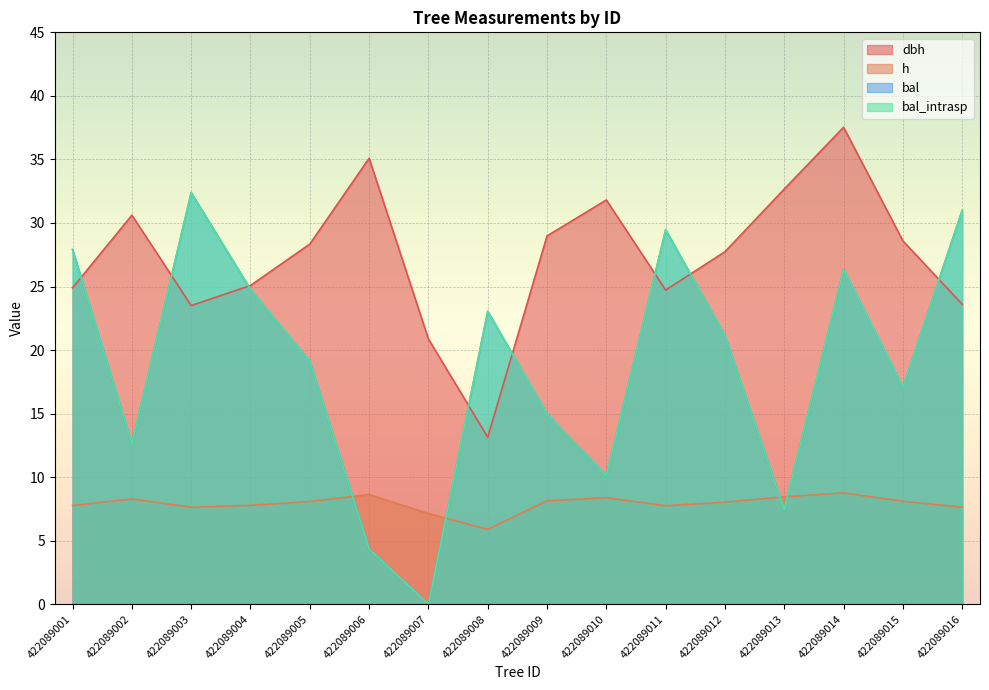

True or false: bal and bal_intrasp cross at least once.

False